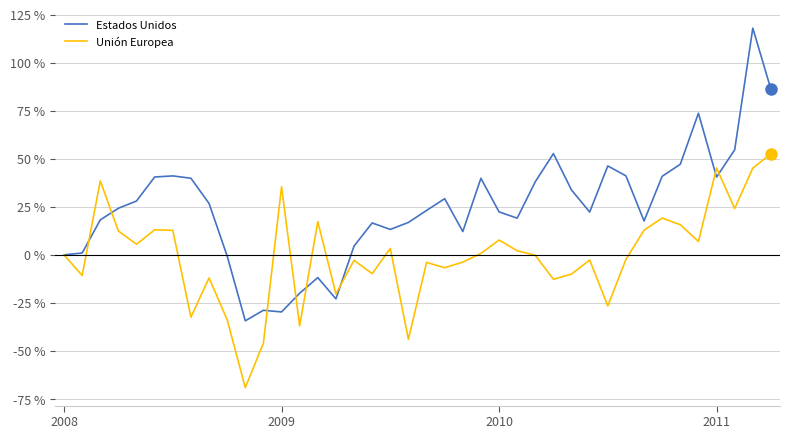

What is the maximum value for Unión Europea?

52.6